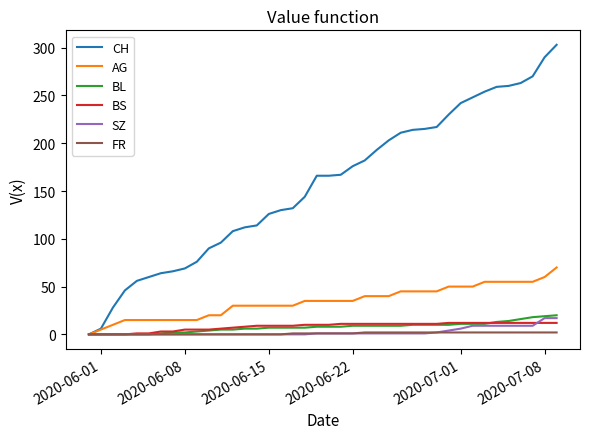

Does the chart display data point markers on the line(s)?

No